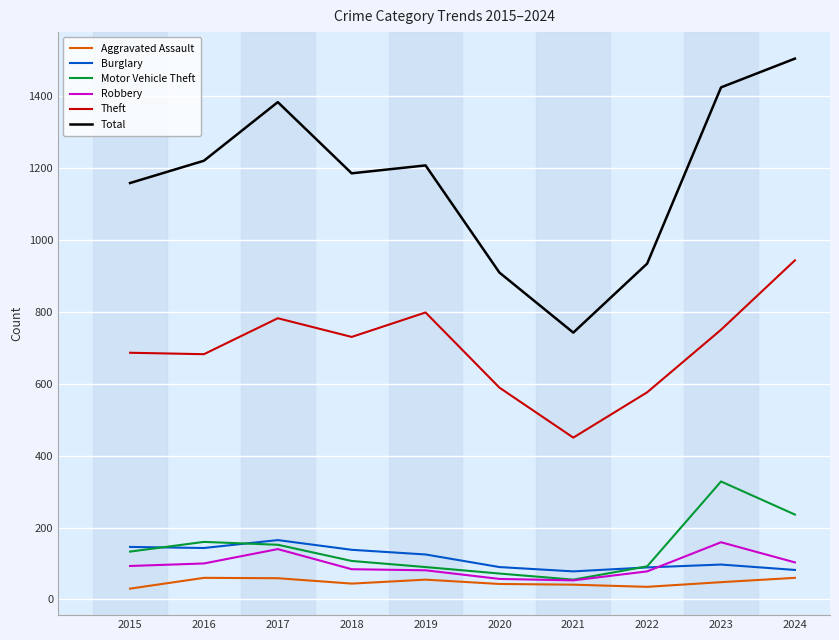

Which series has the widest spread of values?

Total